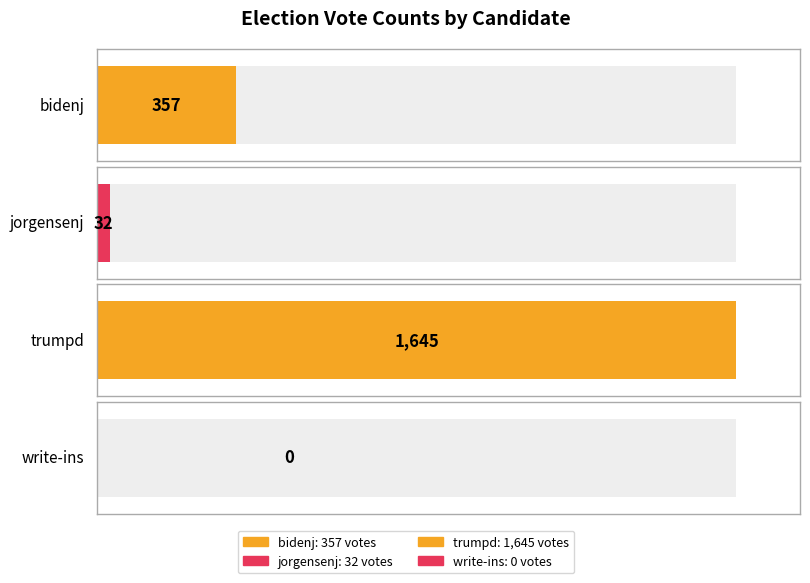

Where does the data first go above 357?

trumpd